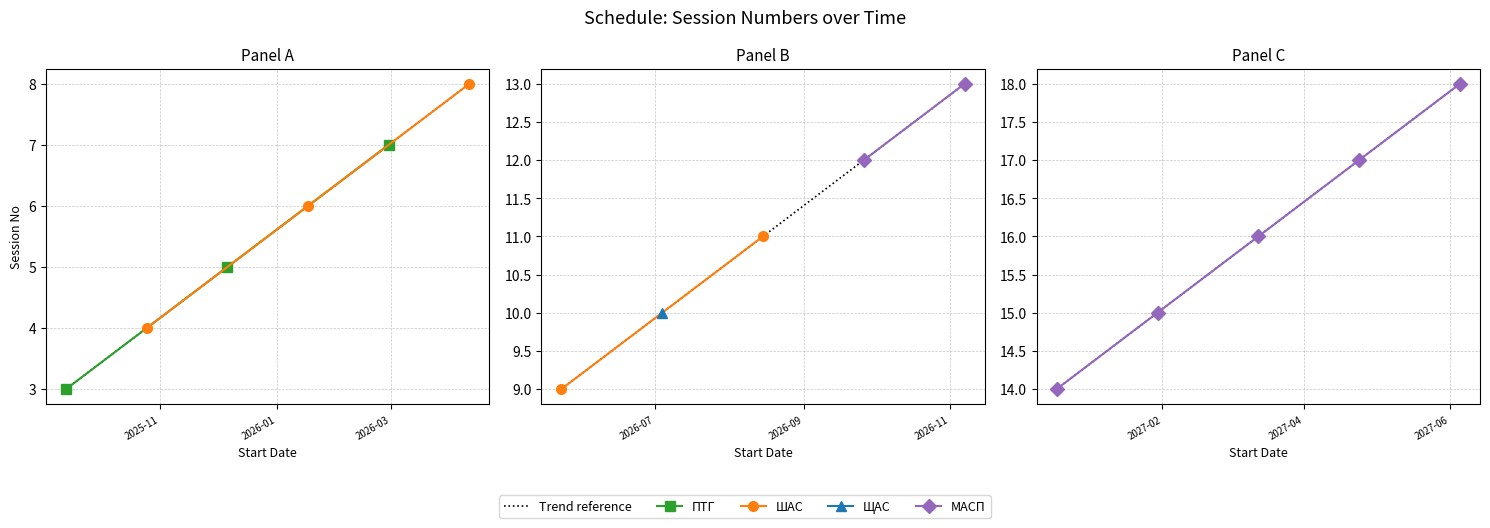

Reading left to right, extract all data points from this chart.

2025-09-13=3	2025-10-25=4	2025-12-06=5	2026-01-17=6	2026-02-28=7	2026-04-11=8	2026-05-23=9	2026-07-04=10	2026-08-15=11	2026-09-26=12	2026-11-07=13	2026-12-19=14	2027-01-30=15	2027-03-13=16	2027-04-24=17	2027-06-05=18